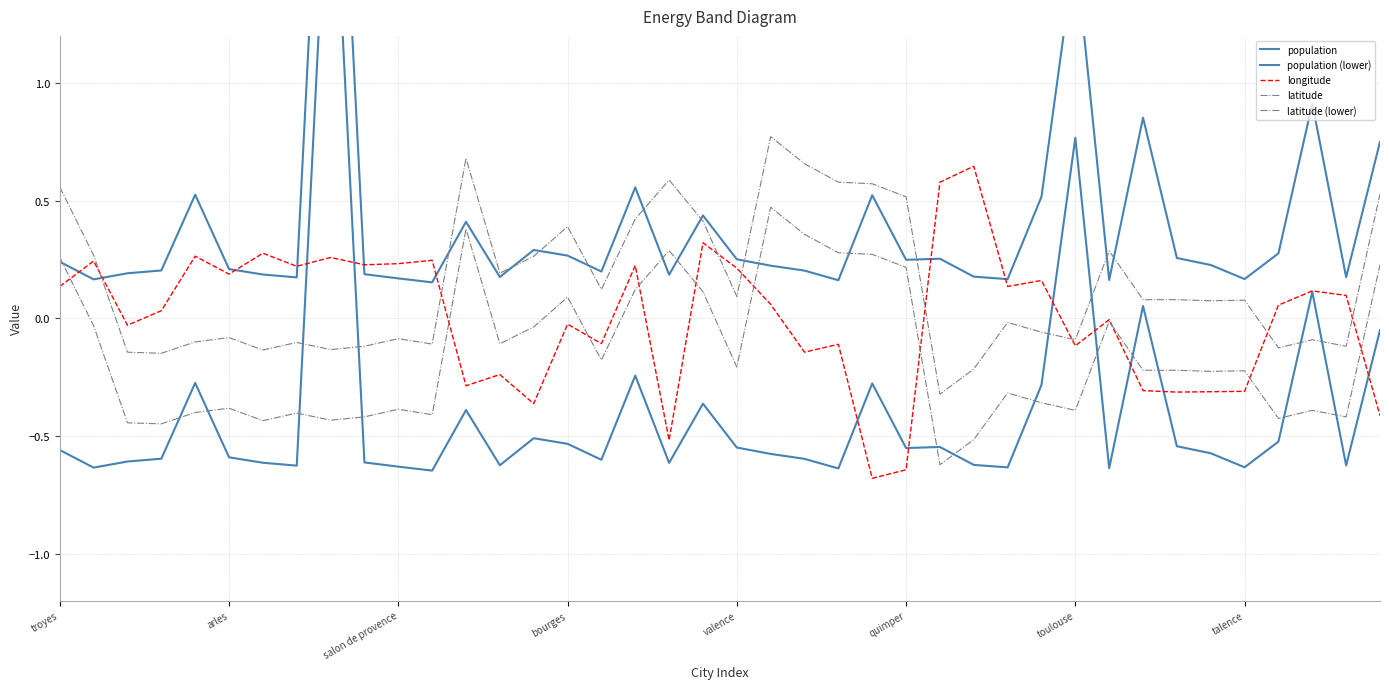

What position from the left is 24?

25